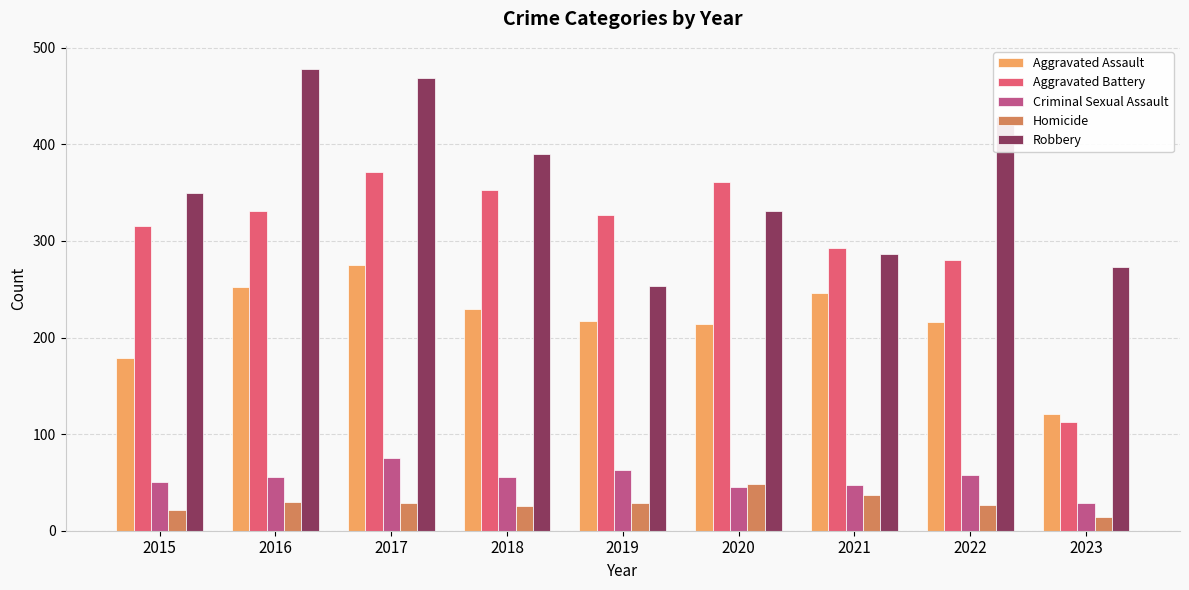

What is the spread (max minus min) of values at 2020?

316